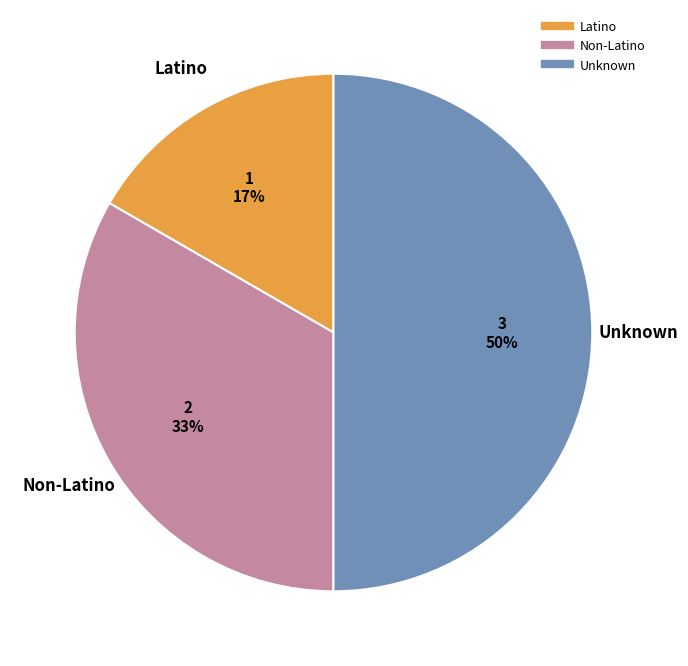

To the nearest percent, what is the average slice percentage?

33%